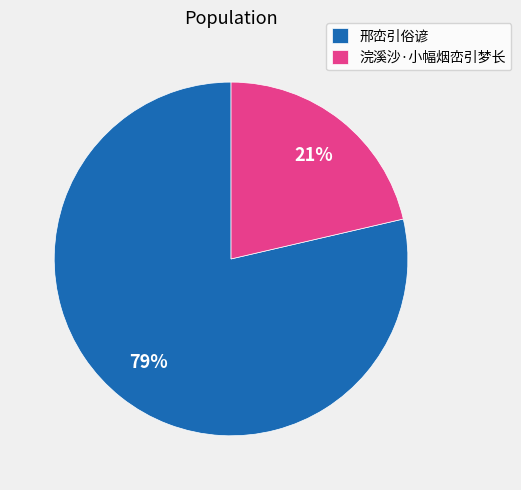

Is 浣溪沙·小幅烟峦引梦长 the majority of the pie?

No